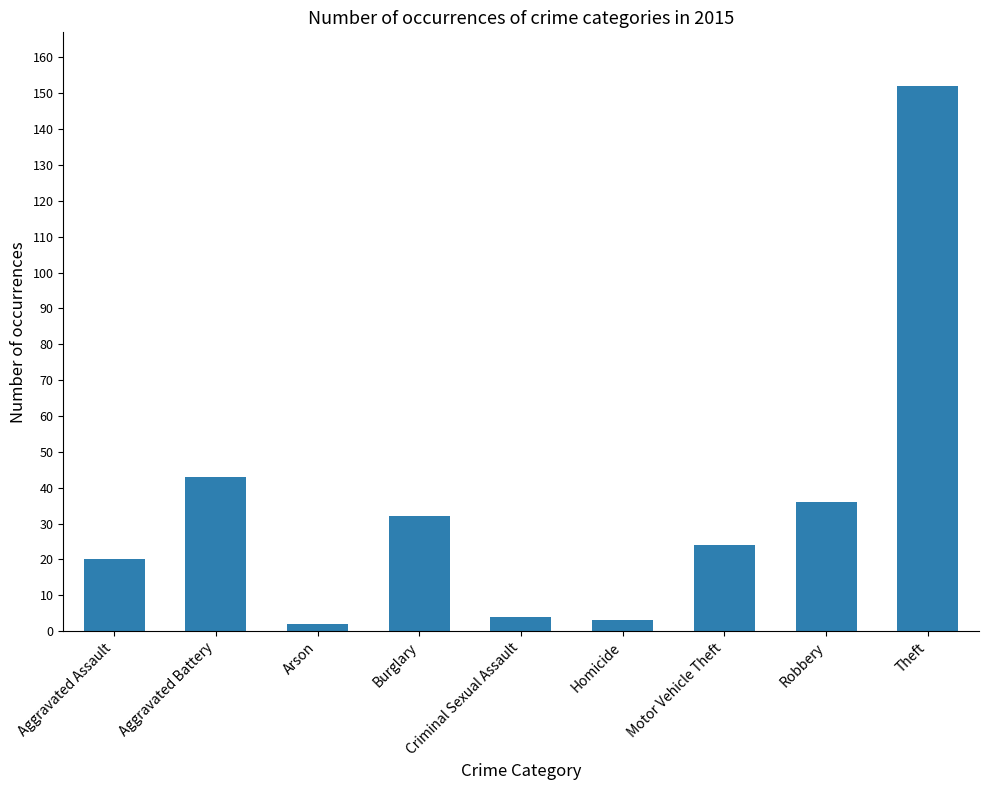

Between Criminal Sexual Assault and Theft, which is larger?

Theft